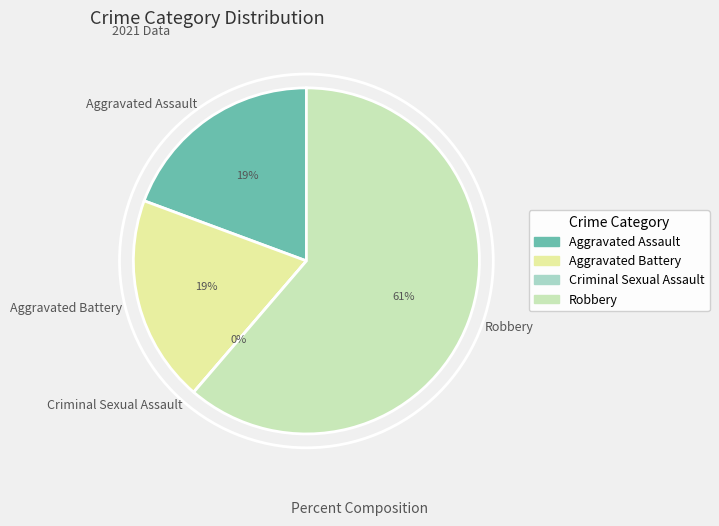

To the nearest percent, what is the difference between the largest and smallest slice percentages?

61%